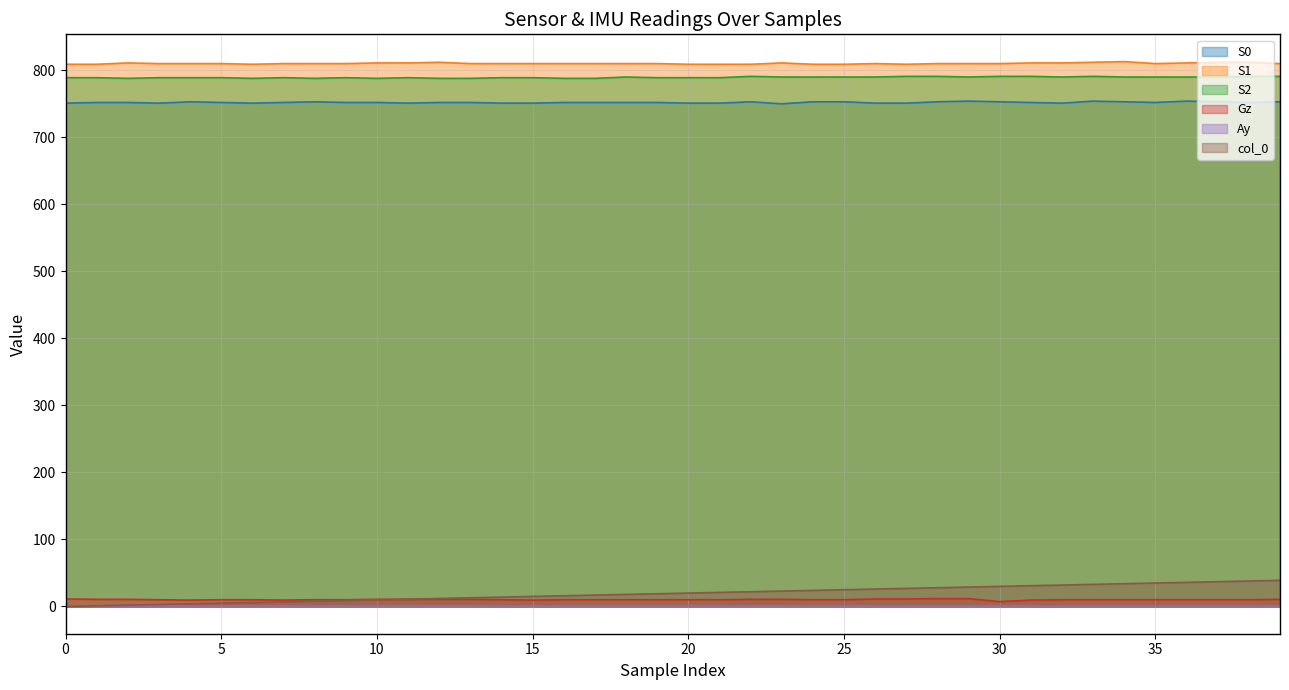

What is the average value of the col_0 series?

19.5